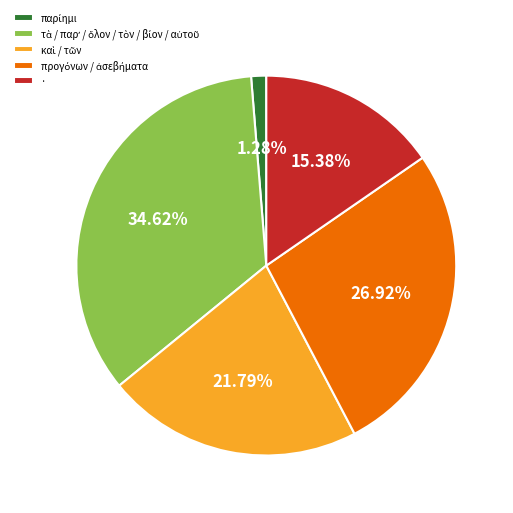

Does any single category account for the majority?

No